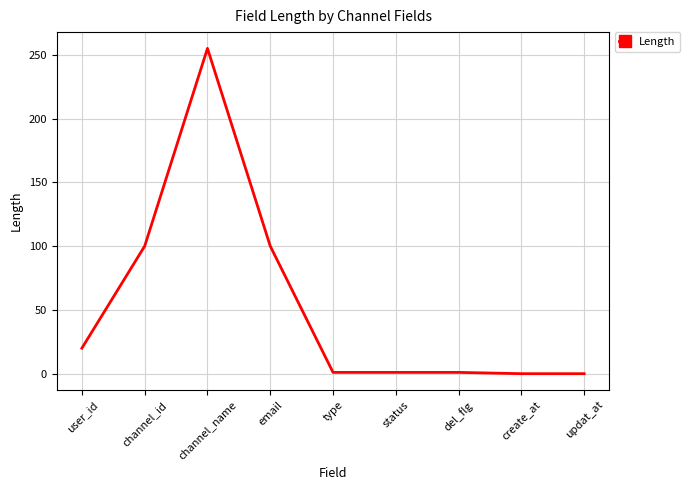

What is the approximate value at user_id?

20